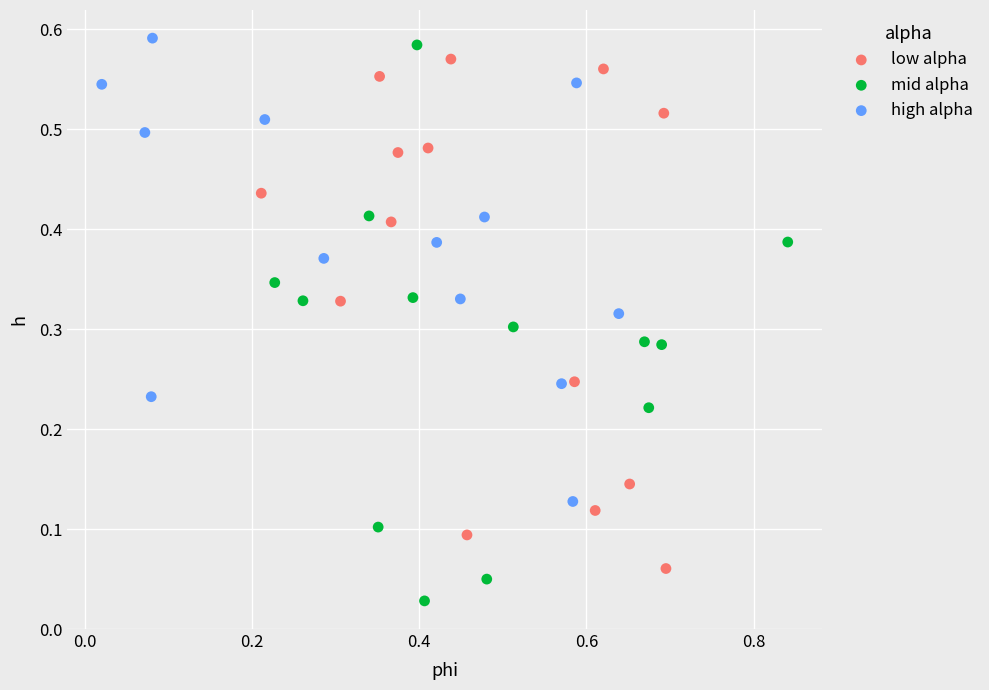

Which series has the largest Y range (max minus min)?

mid alpha